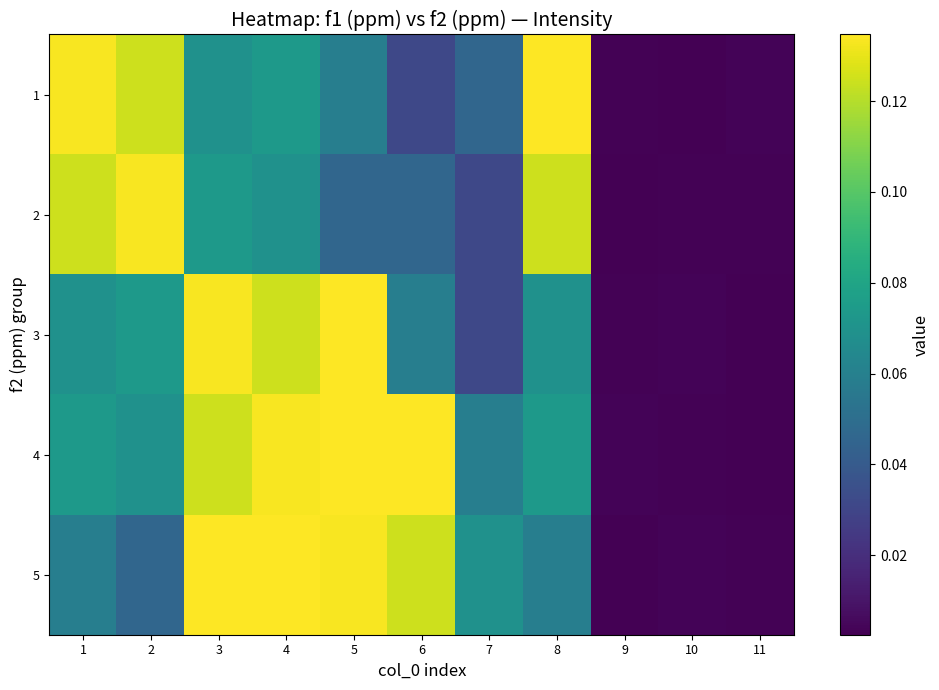

Which series changed the most between 4 and 7?

3